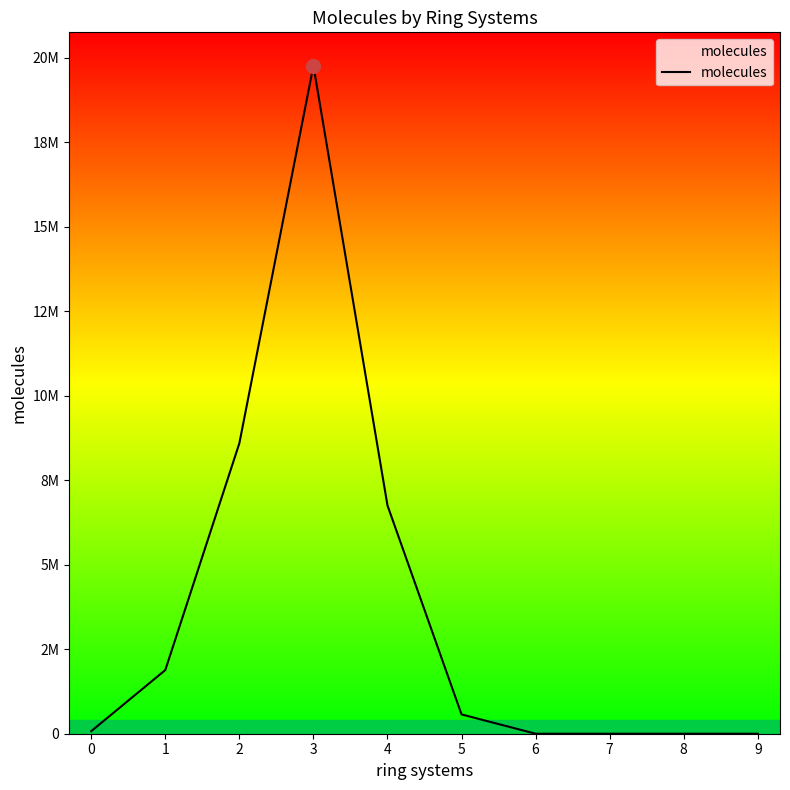

Is this an area chart (filled region under the line)?

Yes